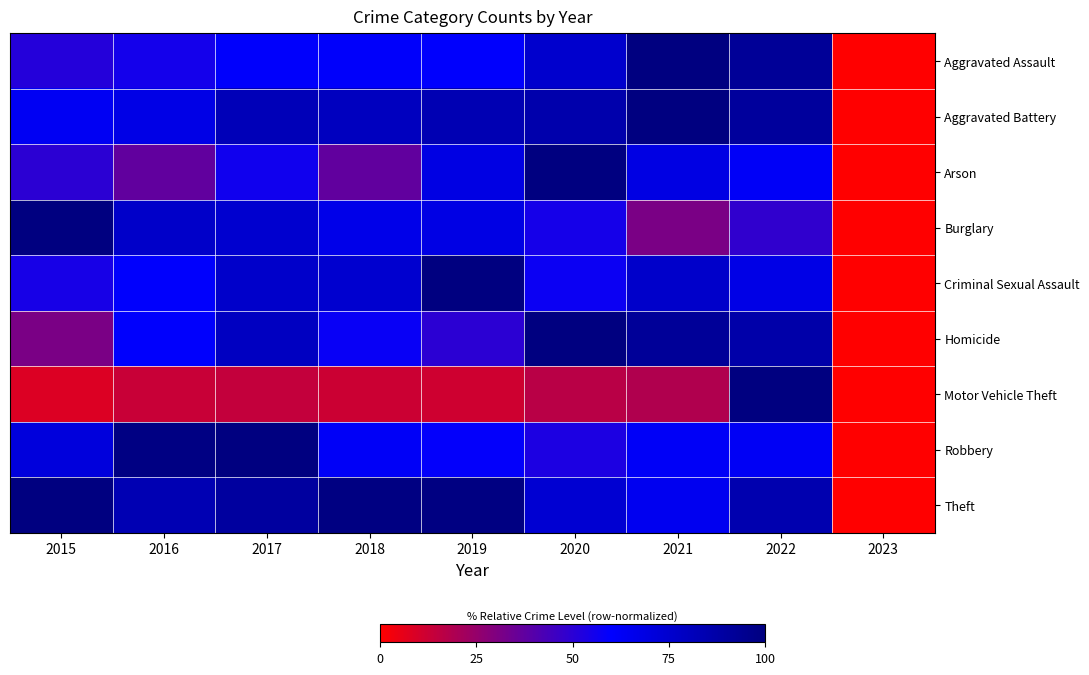

What is the difference between the highest and lowest values at 2019?

88.5